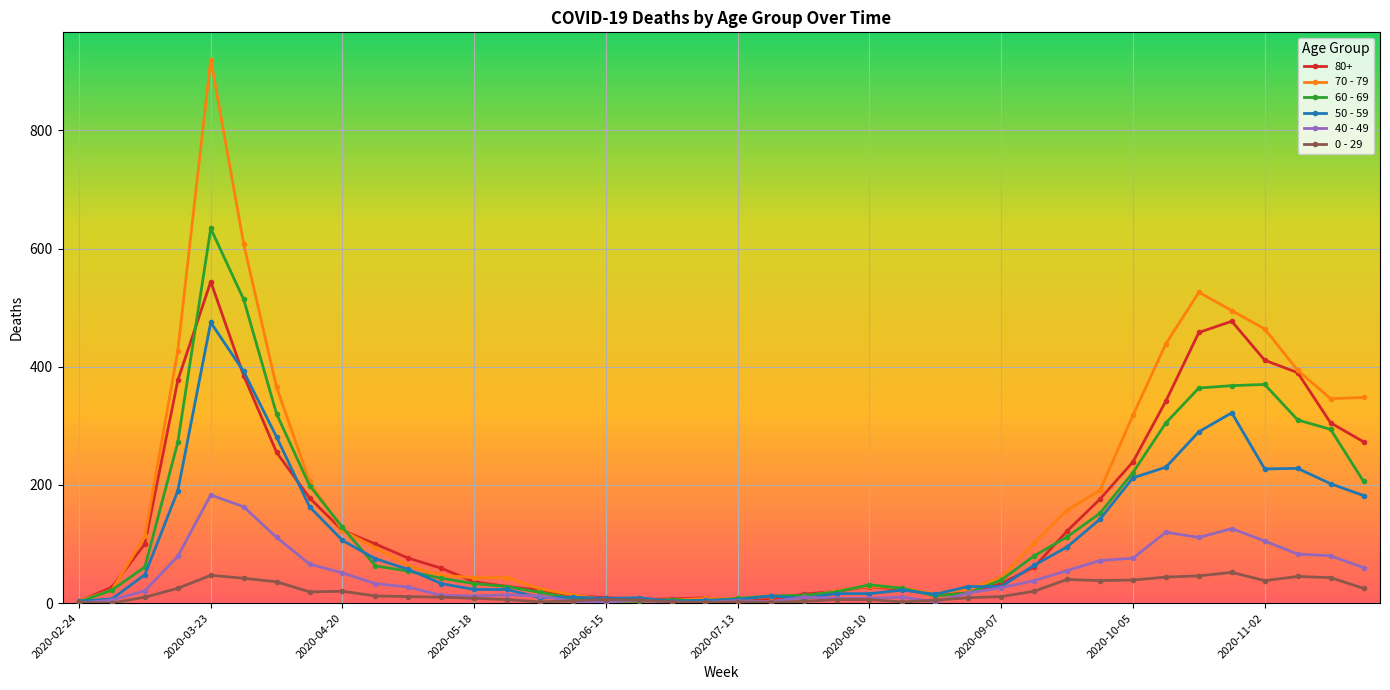

After their last crossing, which series has the higher values: 80+ or 50 - 59?

80+